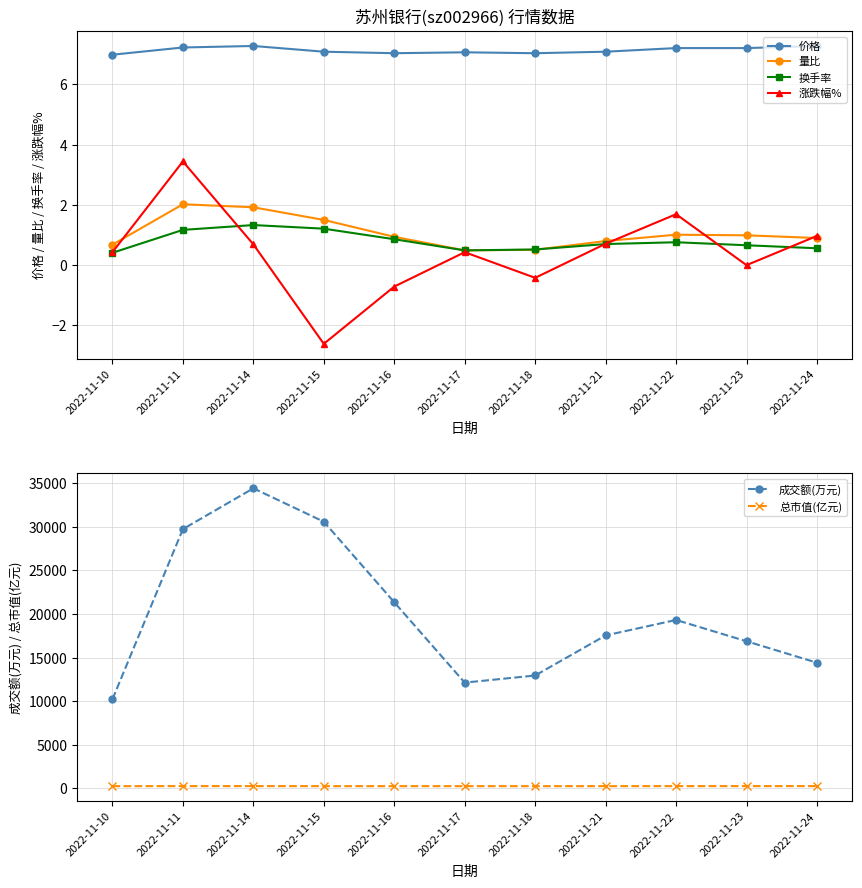

Reading left to right, list all the values displayed in this chart.

价格: 7.0	7.2	7.3	7.1	7.0	7.1	7.0	7.1	7.2	7.2	7.3
量比: 0.7	2.0	1.9	1.5	0.9	0.5	0.5	0.8	1.0	1.0	0.9
换手率: 0.4	1.2	1.3	1.2	0.9	0.5	0.5	0.7	0.8	0.7	0.6
涨跌幅%: 0.4	3.4	0.7	-2.6	-0.7	0.4	-0.4	0.7	1.7	0.0	1.0
成交额(万元): 10220.0	29737.0	34416.0	30587.0	21351.0	12133.0	12950.0	17546.0	19319.0	16877.0	14413.0
总市值(亿元): 255.9	264.7	266.6	259.6	257.8	258.9	257.8	259.6	264.0	264.0	266.6